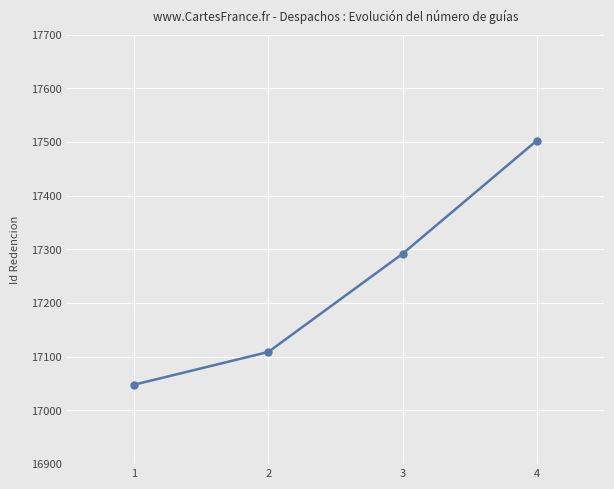

Rank the categories by value from highest to lowest.

4, 3, 2, 1